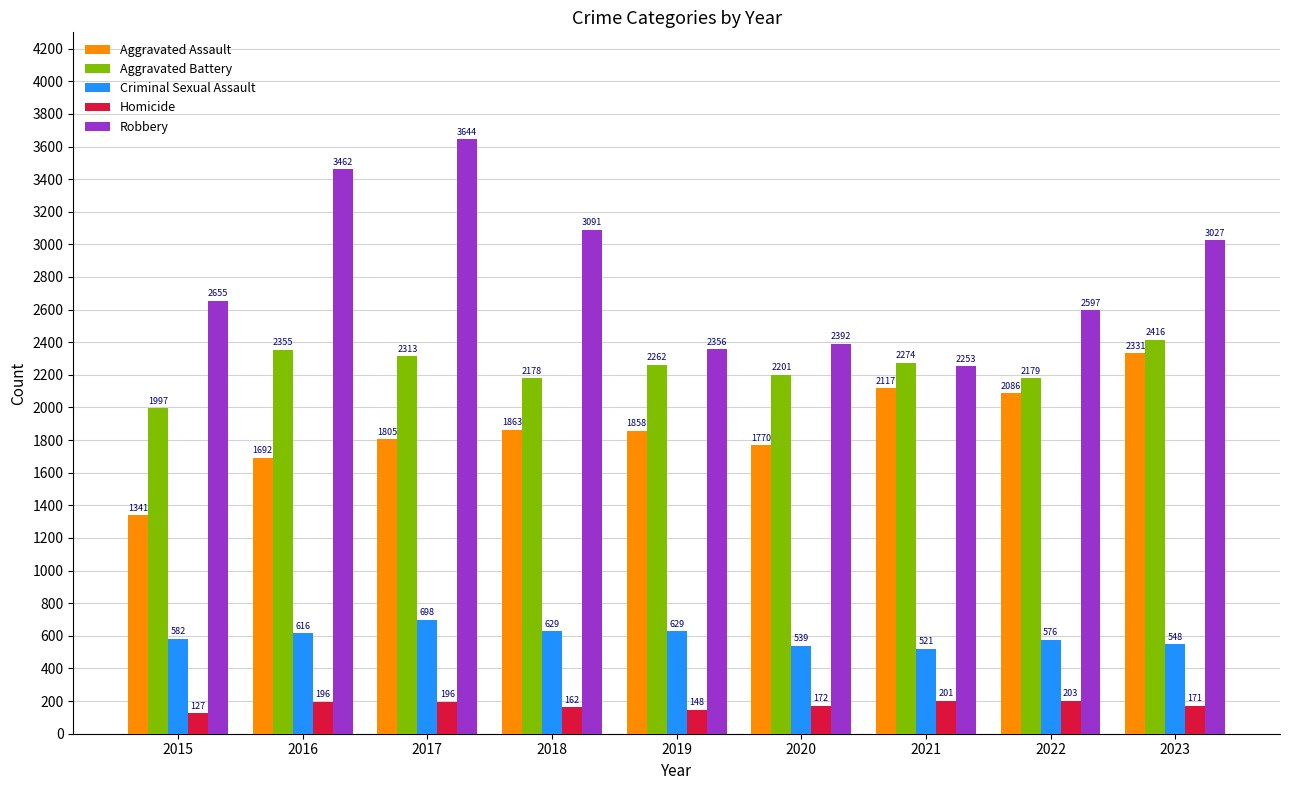

What is the minimum value for Homicide?

127